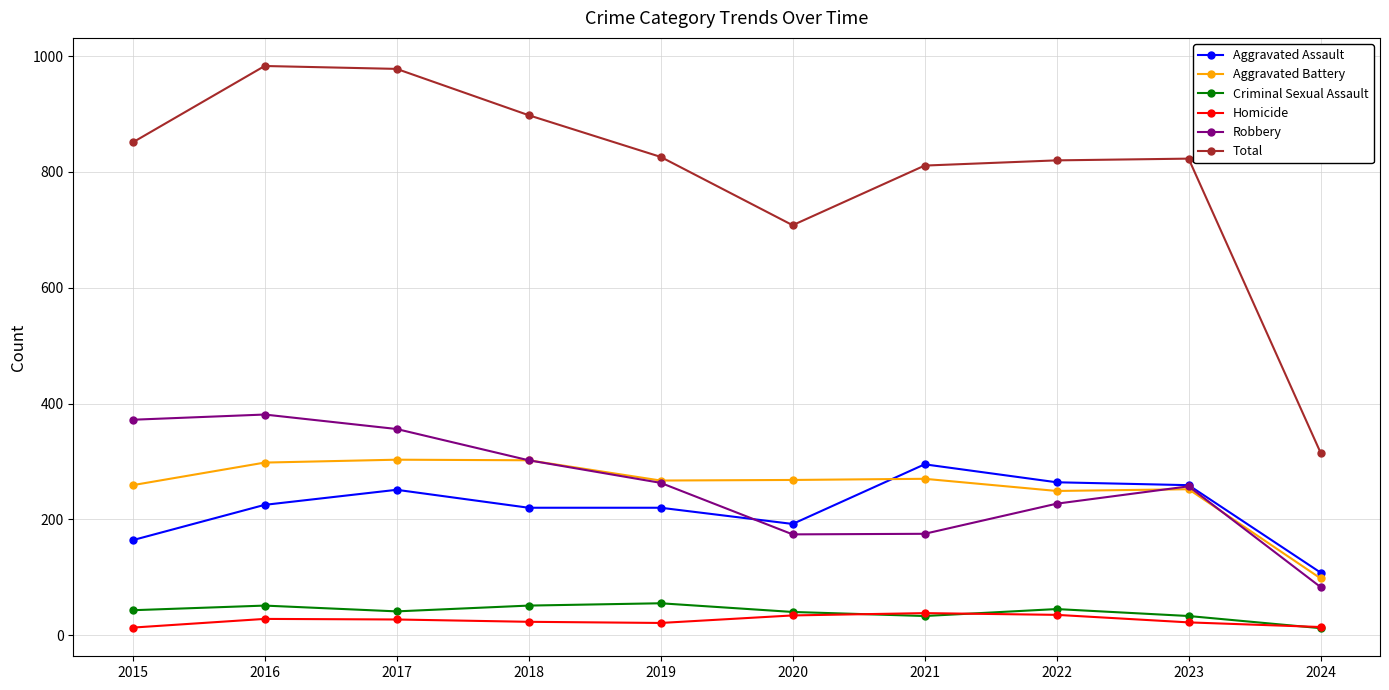

At which label does Total reach its minimum?

2024